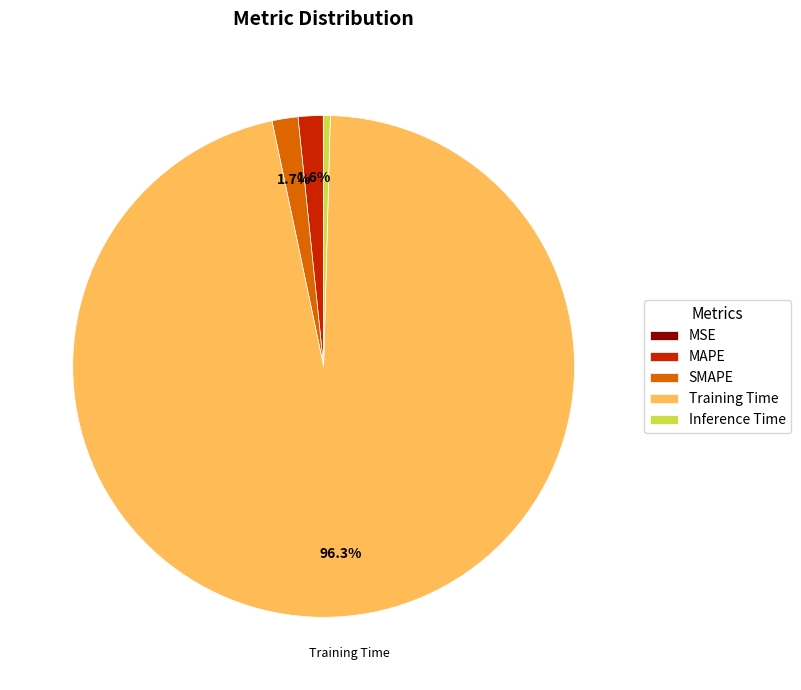

Which category accounts for the majority?

Training Time